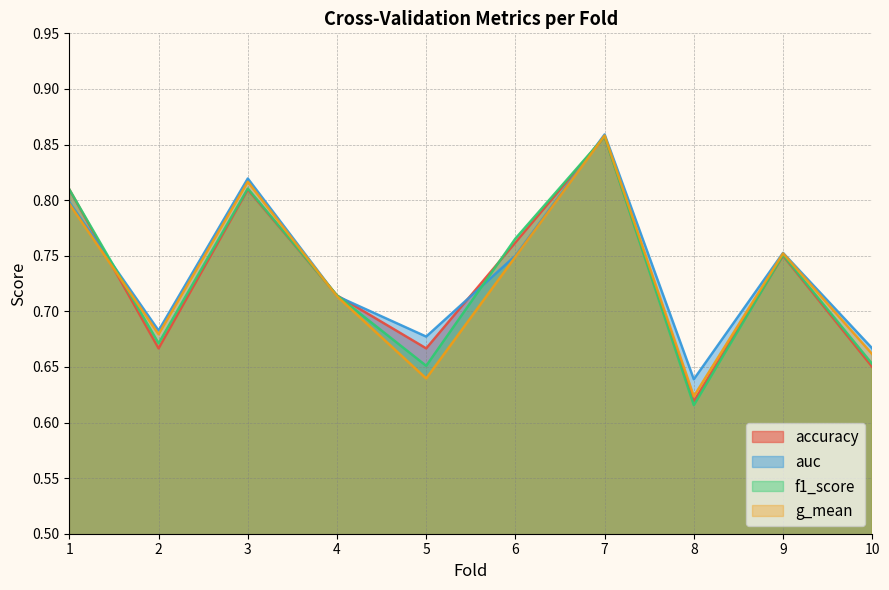

How many intersections are there between f1_score and g_mean?

3